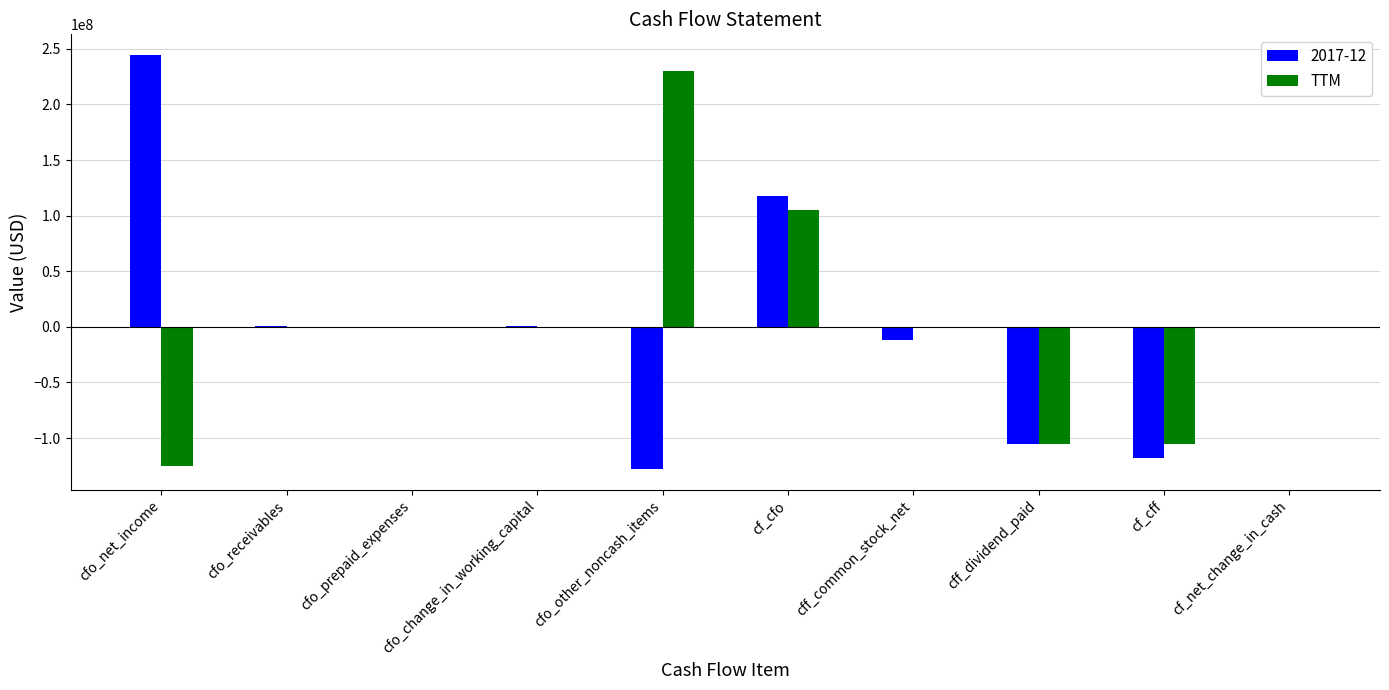

The TTM series shows -125122000 at cfo_net_income. True or false?

True